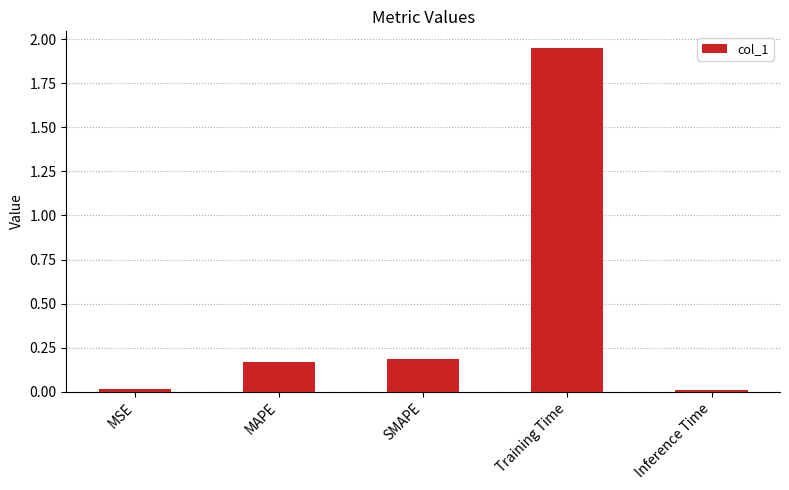

Count the number of data series in this chart.

1